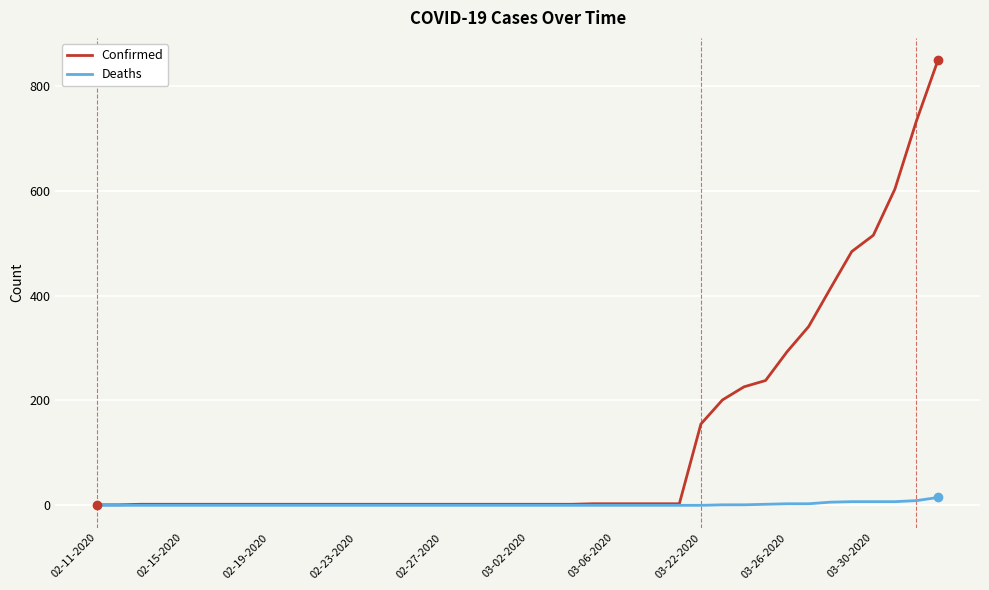

How many distinct data groups are displayed?

2